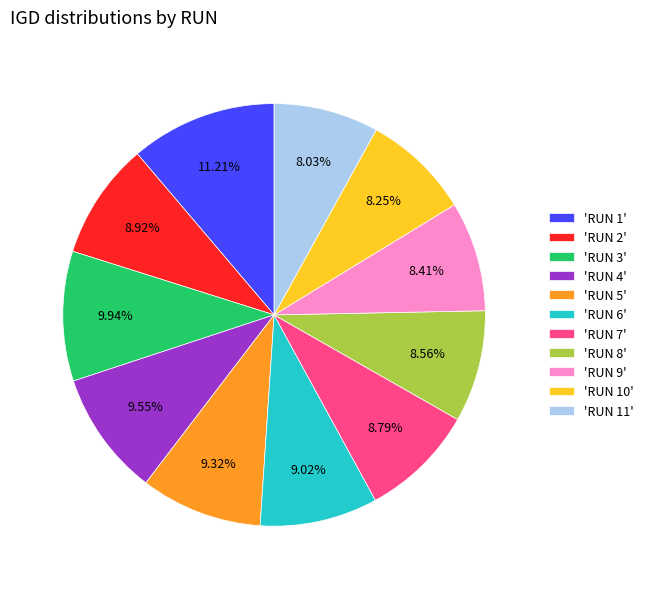

Which category has the biggest portion of the pie?

'RUN 1'